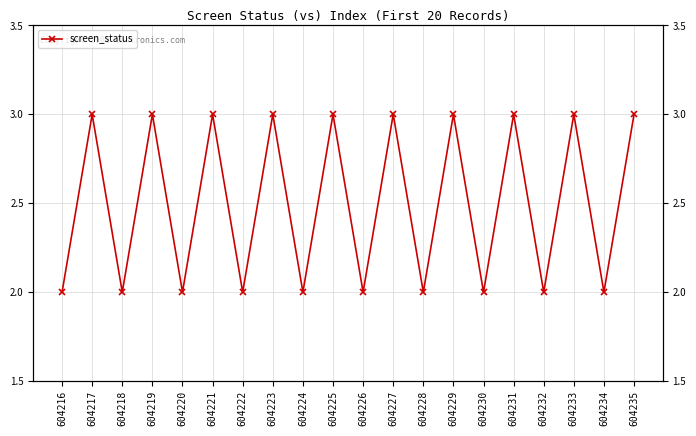

Is this an area chart (filled region under the line)?

No